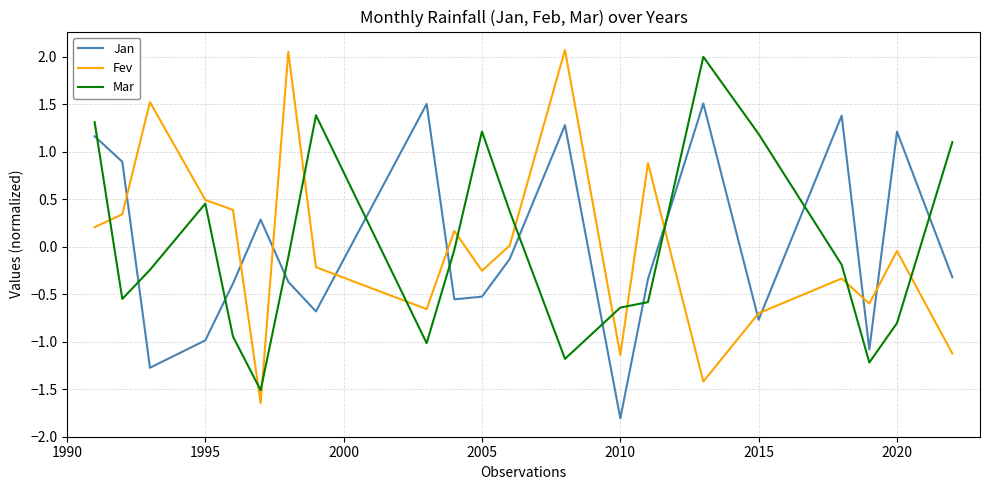

How many lines are shown in the chart?

3